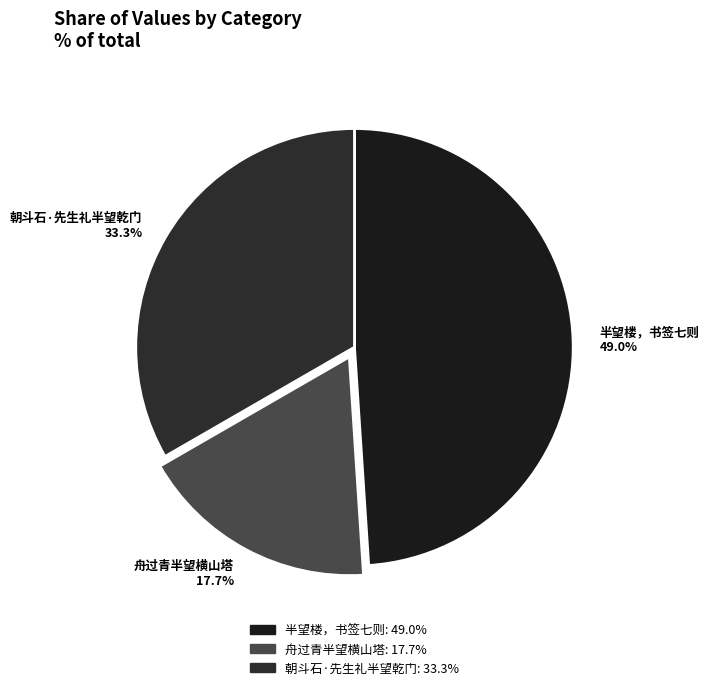

To the nearest percent, what portion does 朝斗石·先生礼半望乾门 represent?

33%